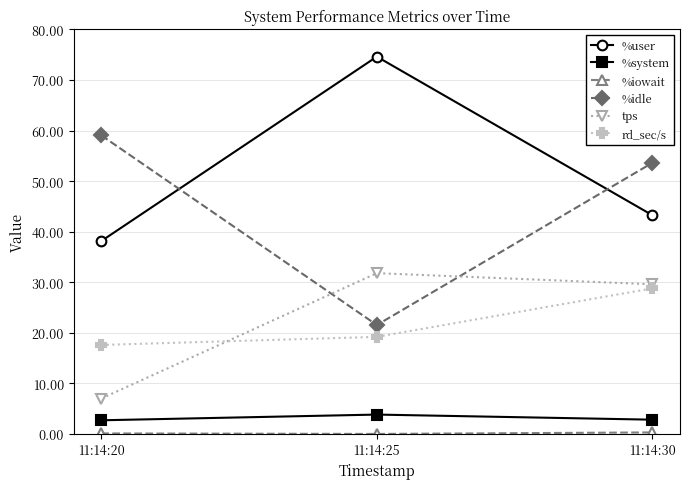

Read the rd_sec/s value at 11:14:30.

28.8